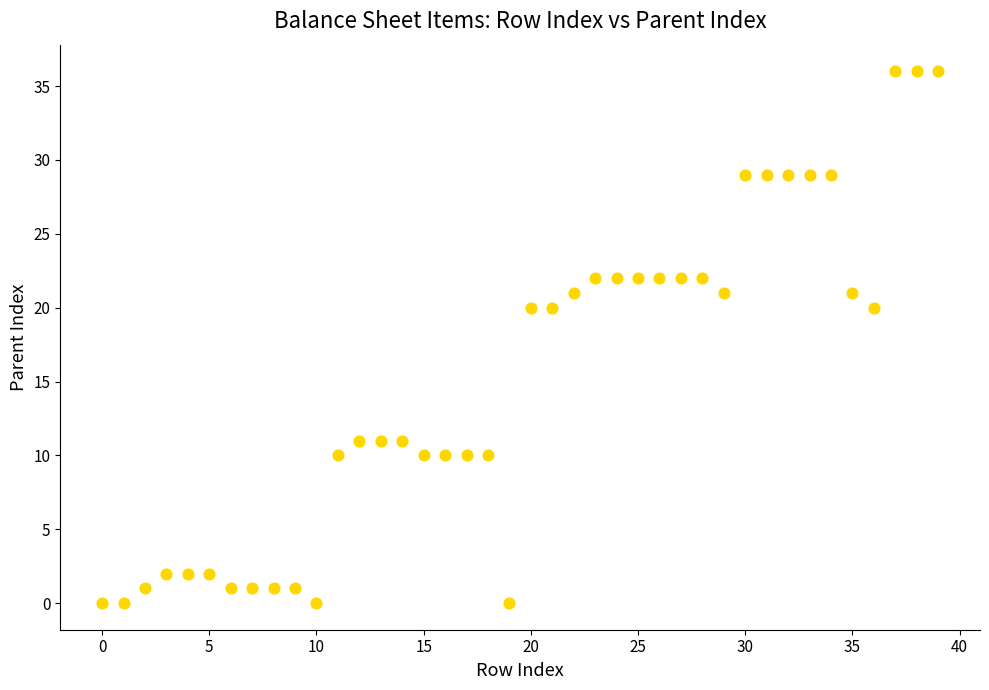

What is the range of Y values (max minus min)?

36